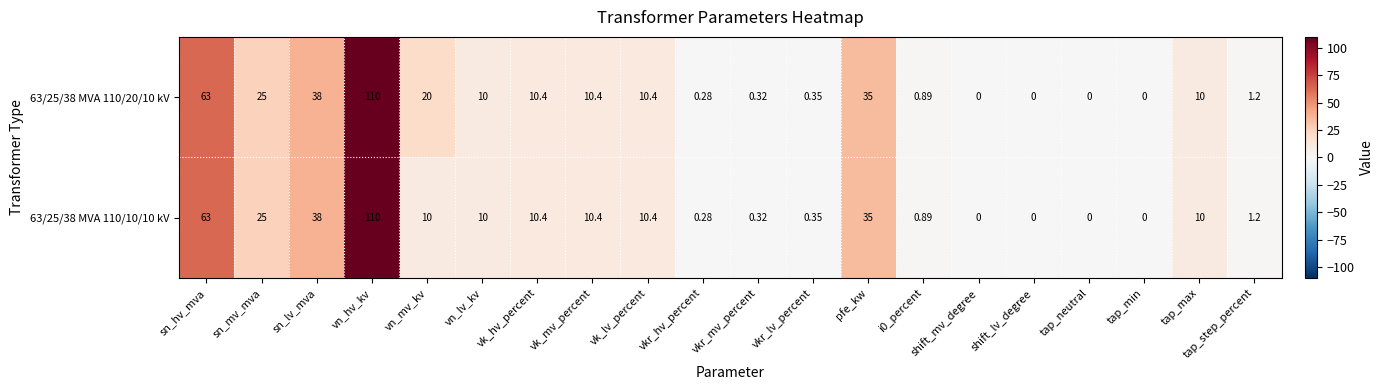

At which category does the chart reach its minimum across all series?

shift_mv_degree